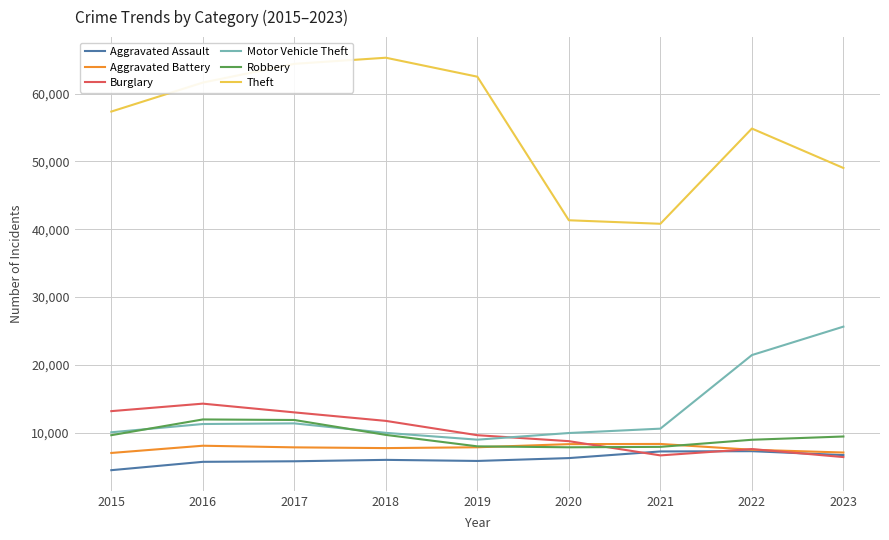

True or false: Robbery has a value of 8965 at 2022.

True